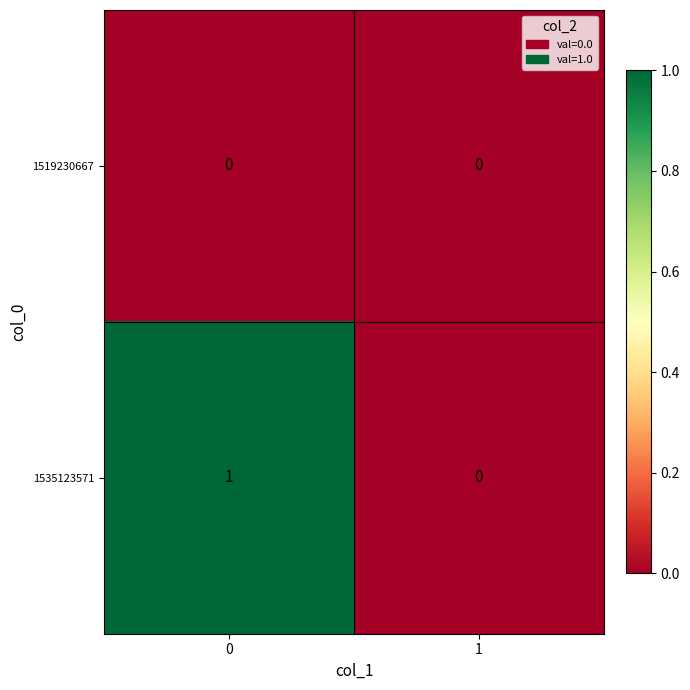

Which series has the largest total across all categories?

1535123571